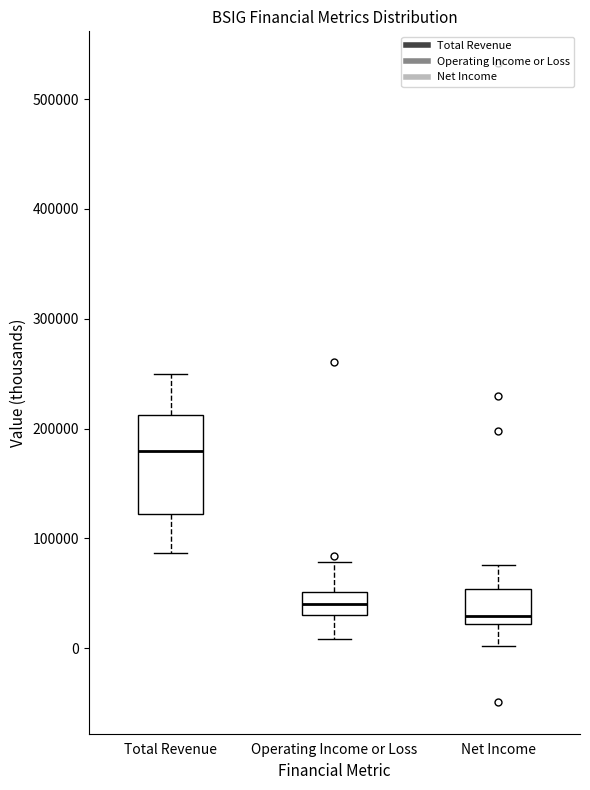

Reading left to right, transcribe this box plot: for each box, give where its median line is, the range the box spans, and where its two whiskers end, as read against the y-axis. The values are not printed on the chart, so give them approximately, as read against the axis.

Total Revenue: median 180000, box 120000 to 210000, whiskers 90000 to 250000
Operating Income or Loss: median 40000, box 30000 to 50000, whiskers 10000 to 80000
Net Income: median 30000, box 20000 to 50000, whiskers 0 to 80000